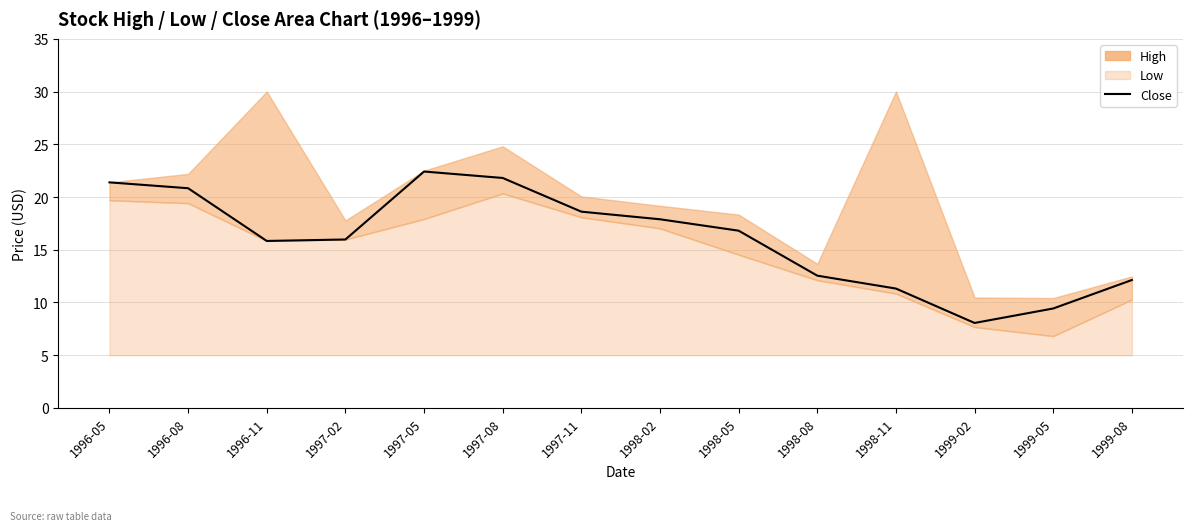

How many values are below 16?

7